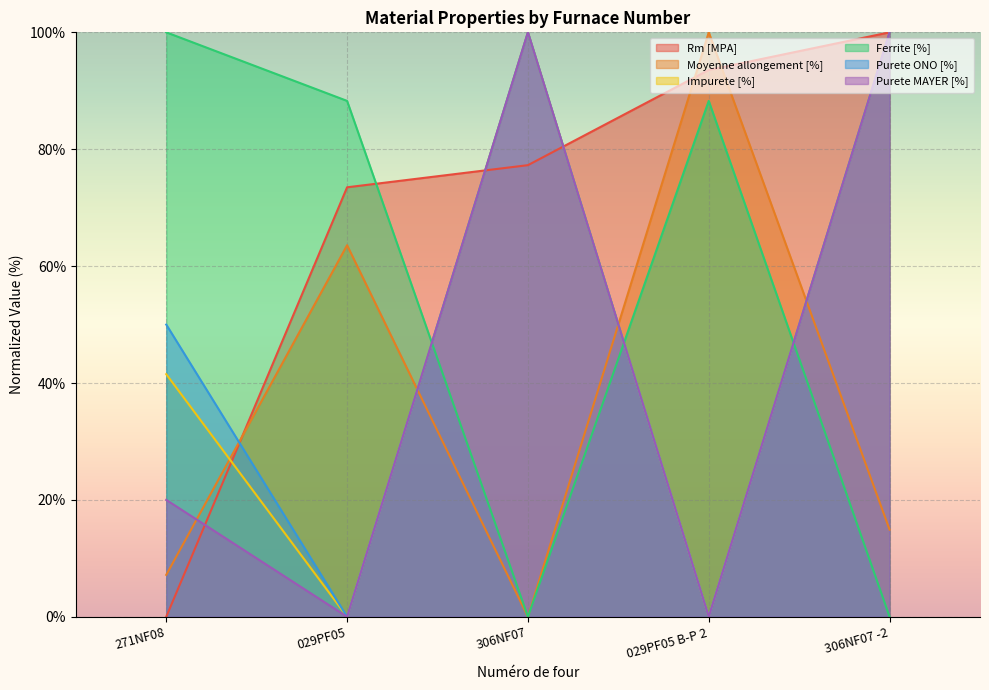

How many values in the Purete MAYER [%] series exceed 19?

3